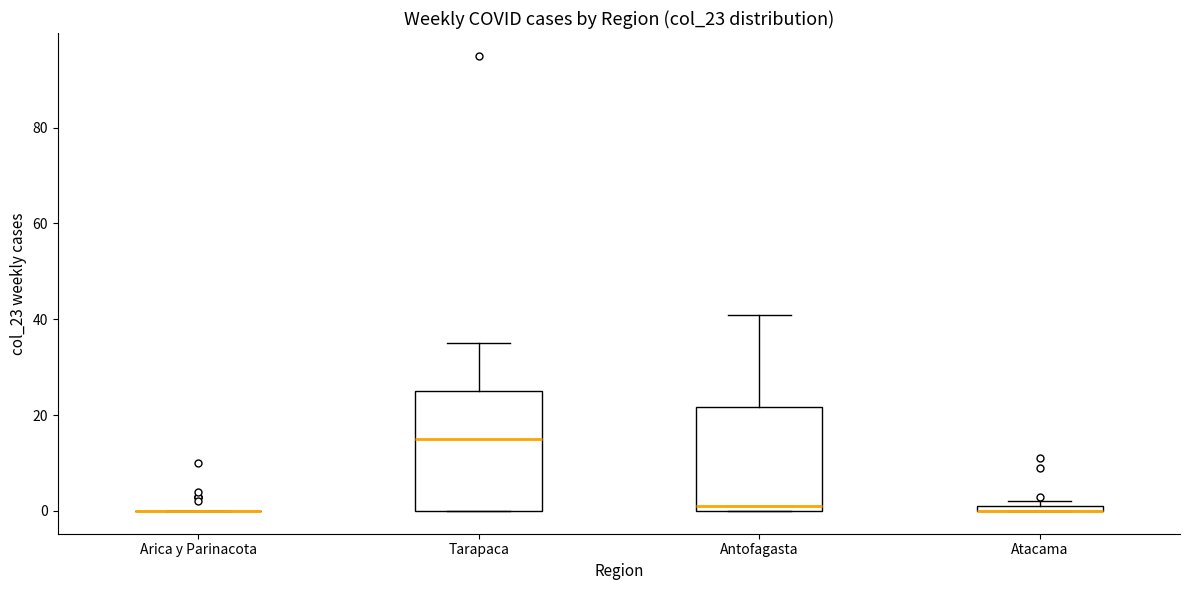

Where is the lower edge of the box for Atacama on the y-axis? The values are not printed on the chart, so give them approximately, as read against the axis.

0